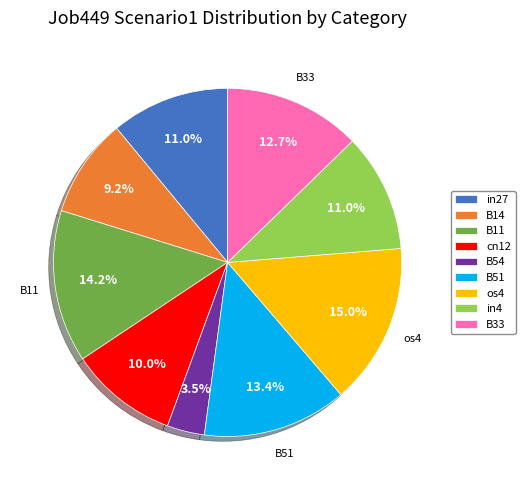

How many segments does this pie chart have?

9